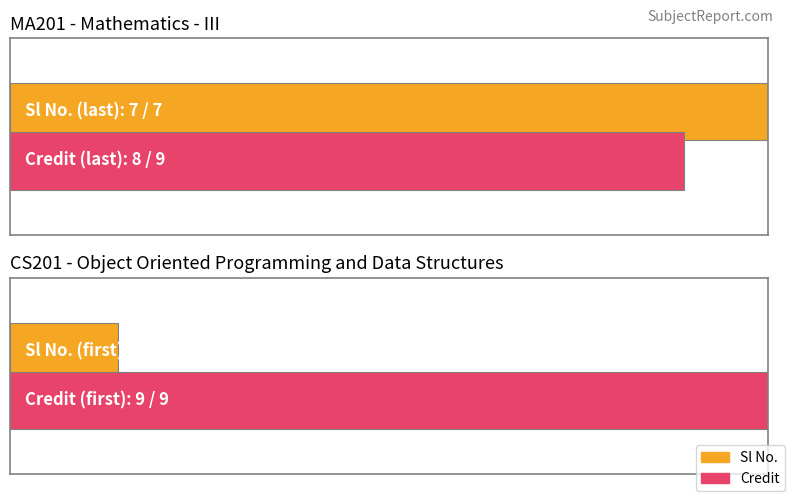

What are all the series names shown in the legend?

Sl No., Credit